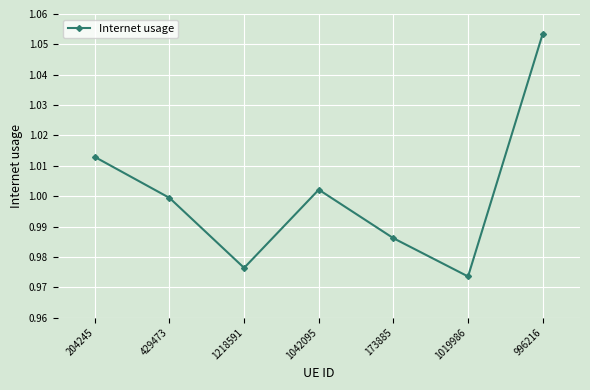

List the labels in order of value, largest first.

996216, 204245, 1042095, 429473, 173885, 1218591, 1019986